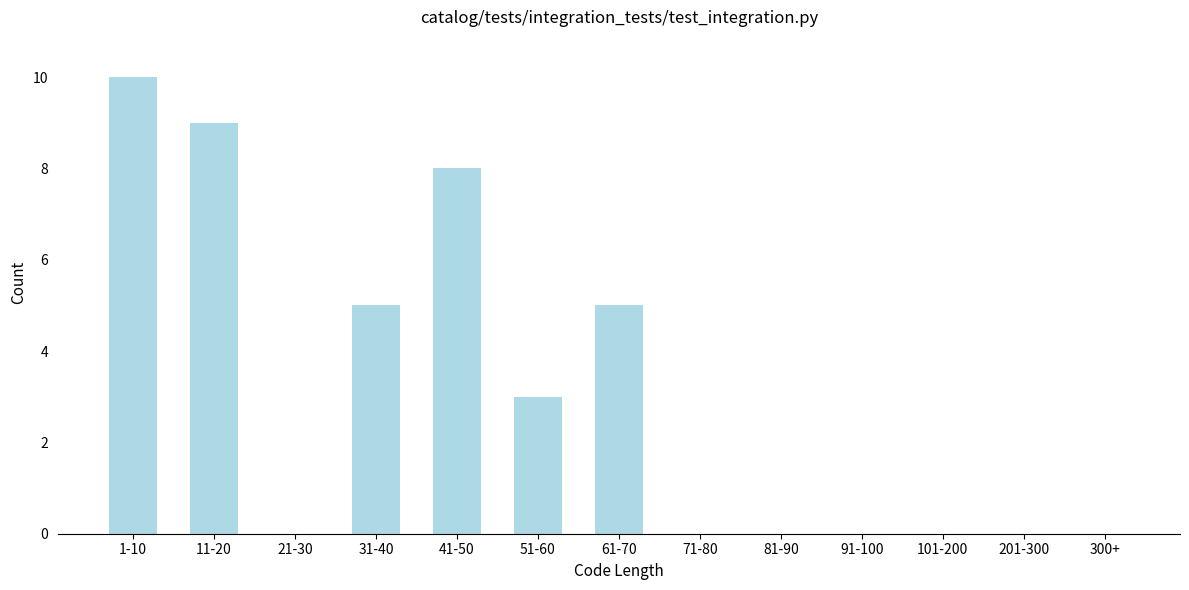

Reading left to right, what are all the values shown in this chart?

1-10=10	11-20=9	21-30=0	31-40=5	41-50=8	51-60=3	61-70=5	71-80=0	81-90=0	91-100=0	101-200=0	201-300=0	300+=0